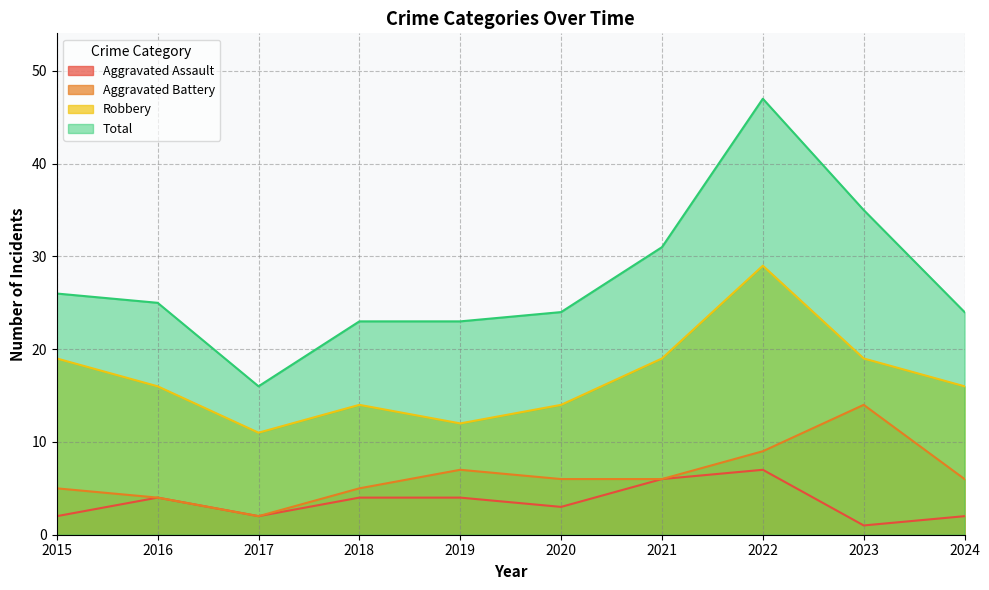

True or false: Aggravated Assault and Robbery cross at least once.

False